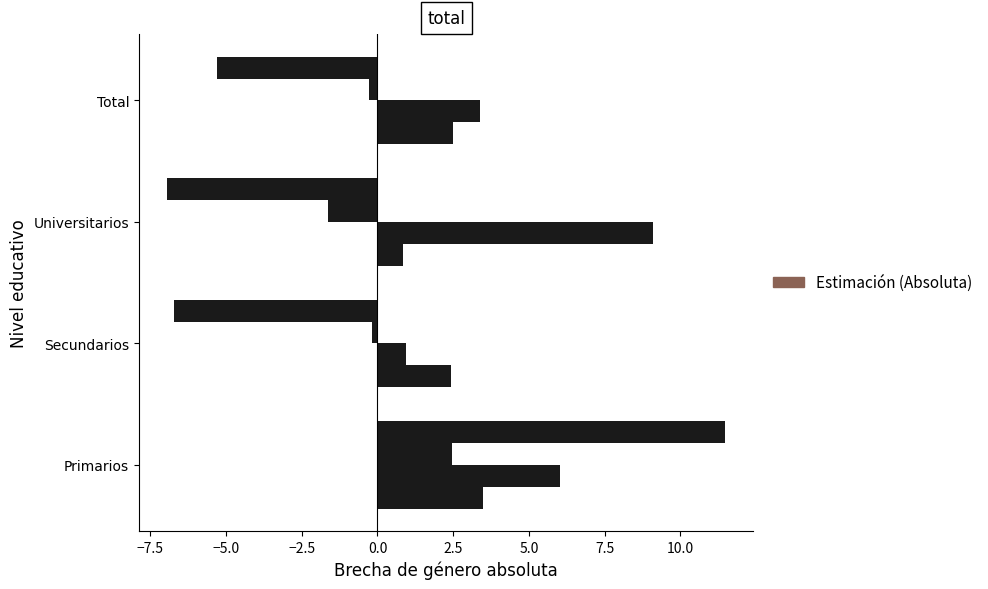

What is the value of the 2016 bar at the 1st from the left?

2.5